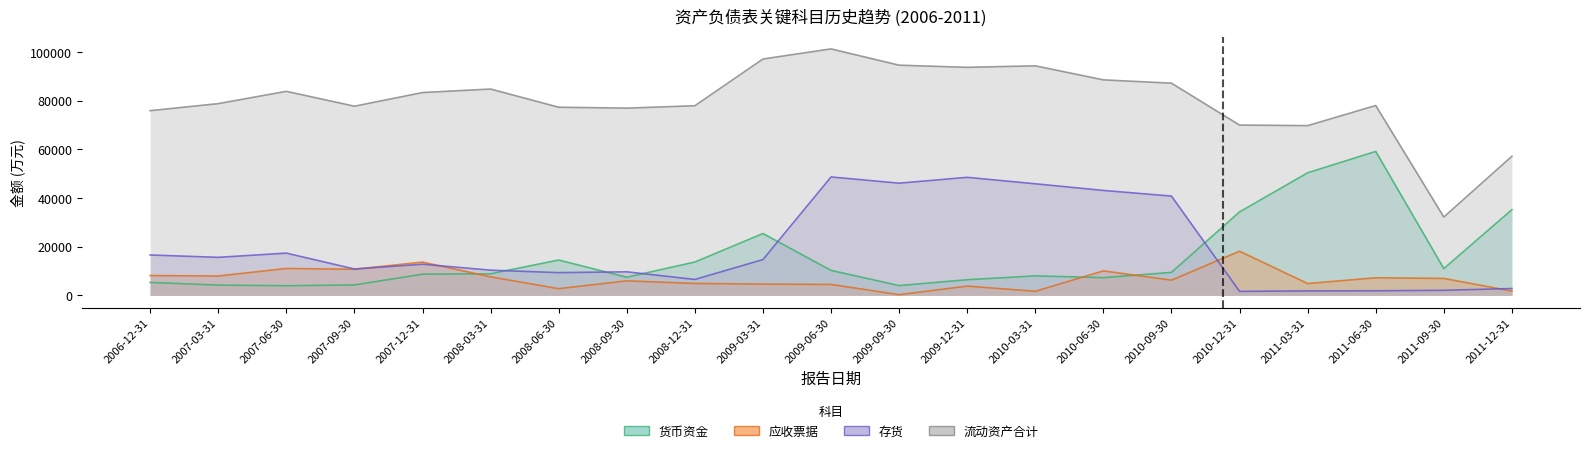

What is the sum of the 应收票据 values at 2008-03-31 and 2009-06-30?

12129